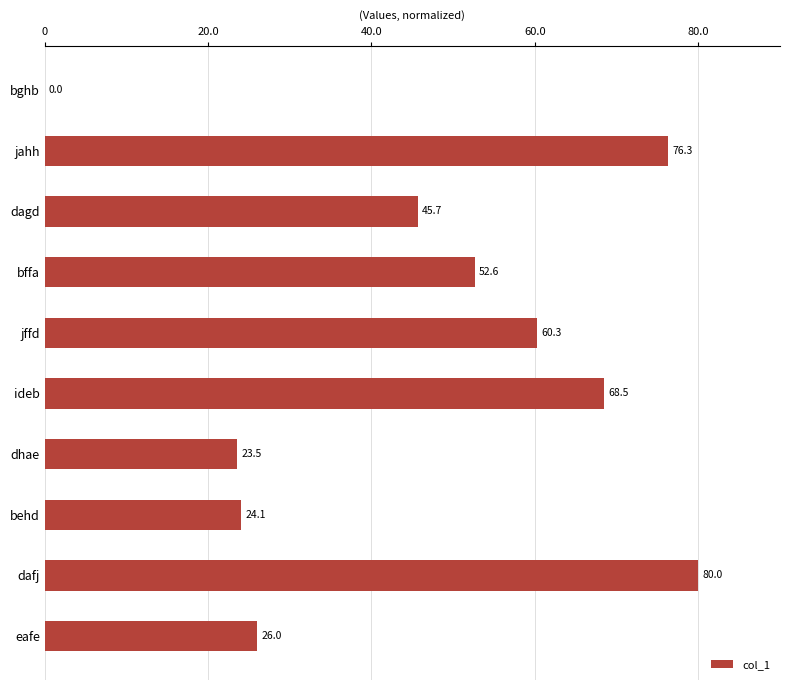

At which label is the value closest to 40?

dagd